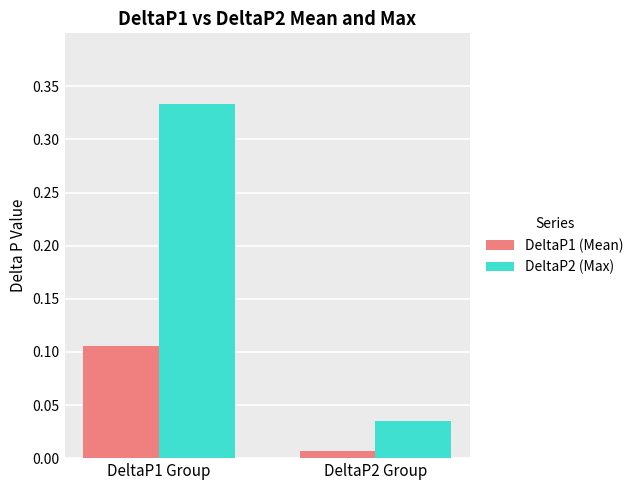

At which label is DeltaP2 (Max) closest to 0?

DeltaP2 Group